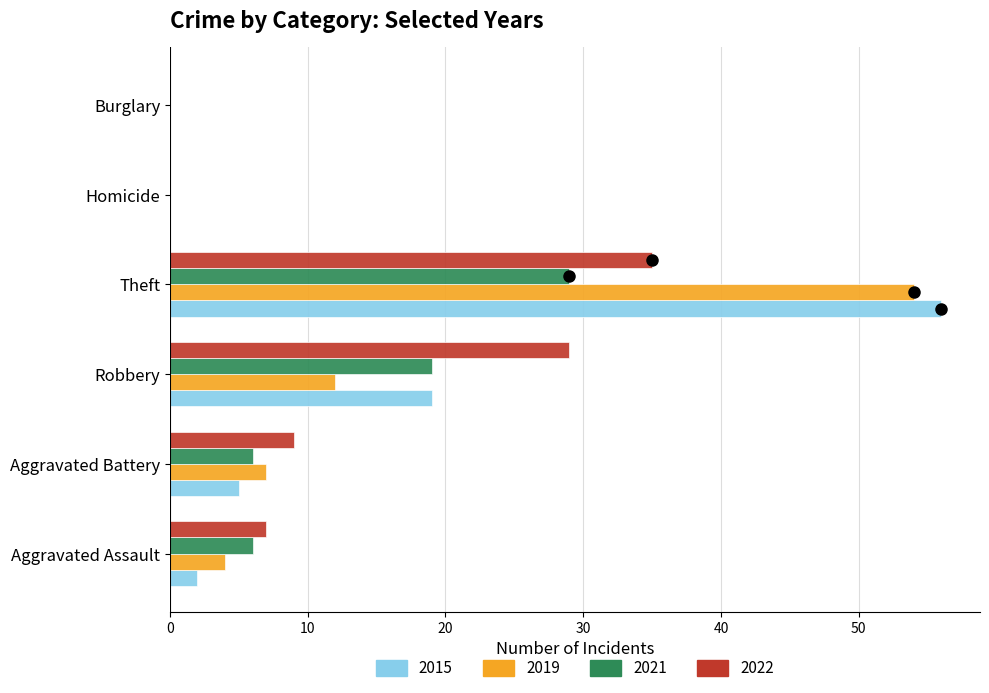

How many data points does each series have?

6